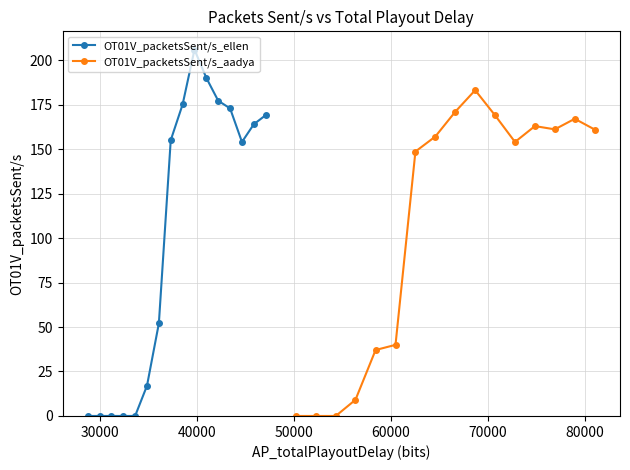

What is the value of the OT01V_packetsSent/s_aadya point at the 8th from the left?

157.1